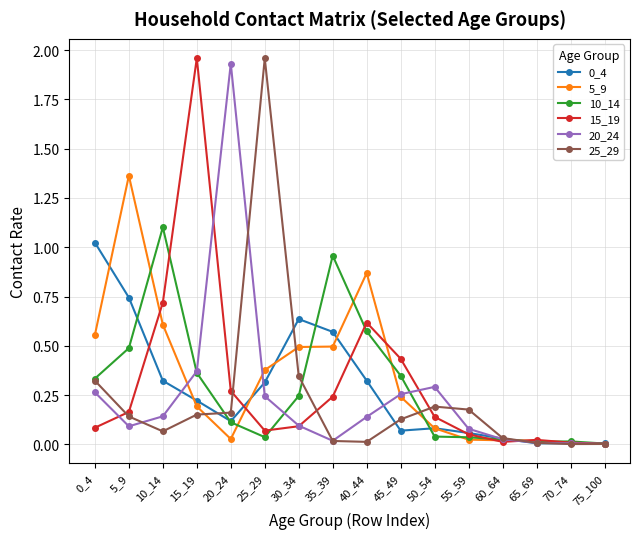

Is it true that 15_19 equals 0.4 at 35_39?

False